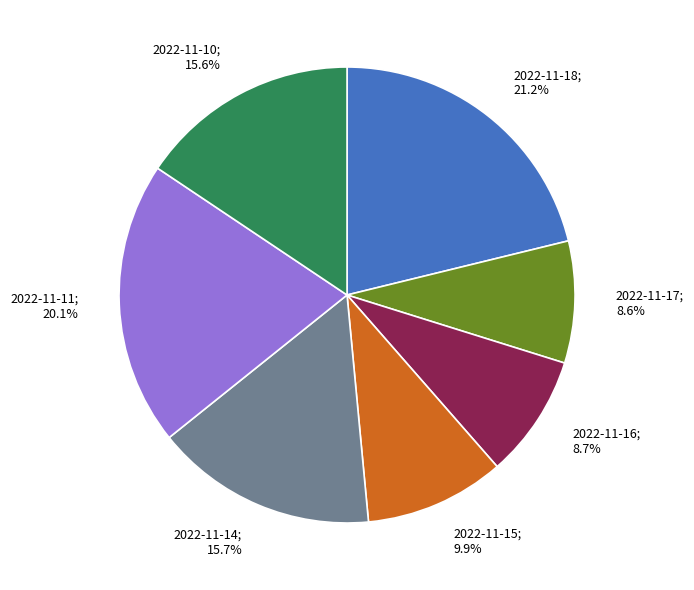

The 2022-11-18 slice represents 32% of the pie. True or false?

False